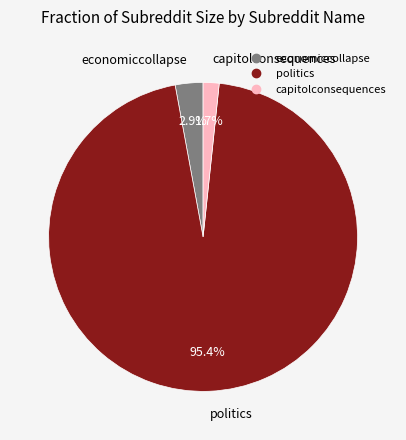

Count the number of slices in the pie.

3